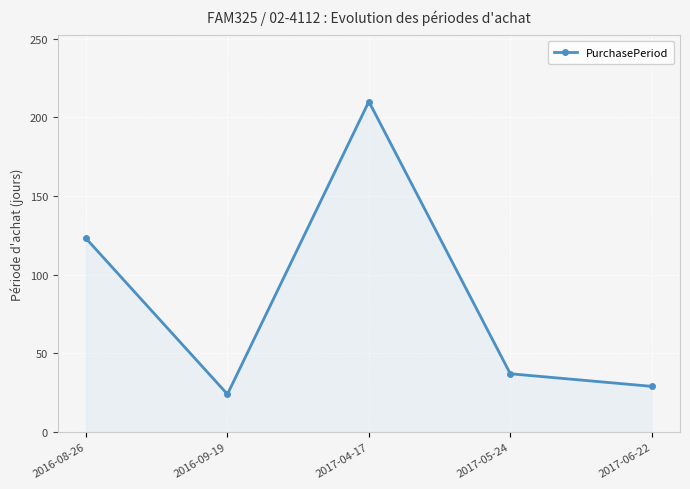

Rank the categories by value from lowest to highest.

2016-09-19, 2017-06-22, 2017-05-24, 2016-08-26, 2017-04-17